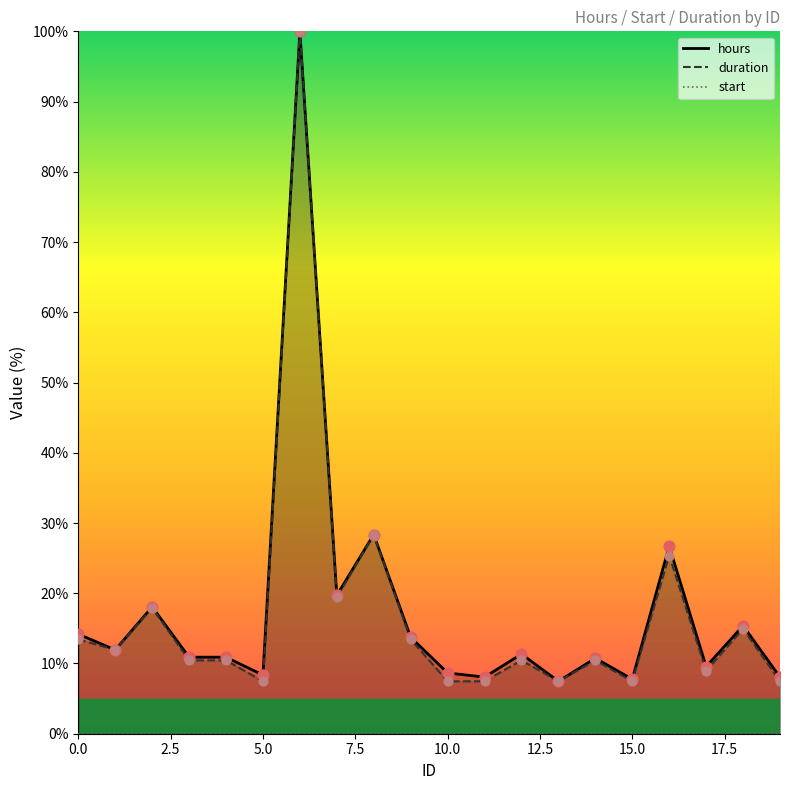

What is the total value across all series at 18?

30.3